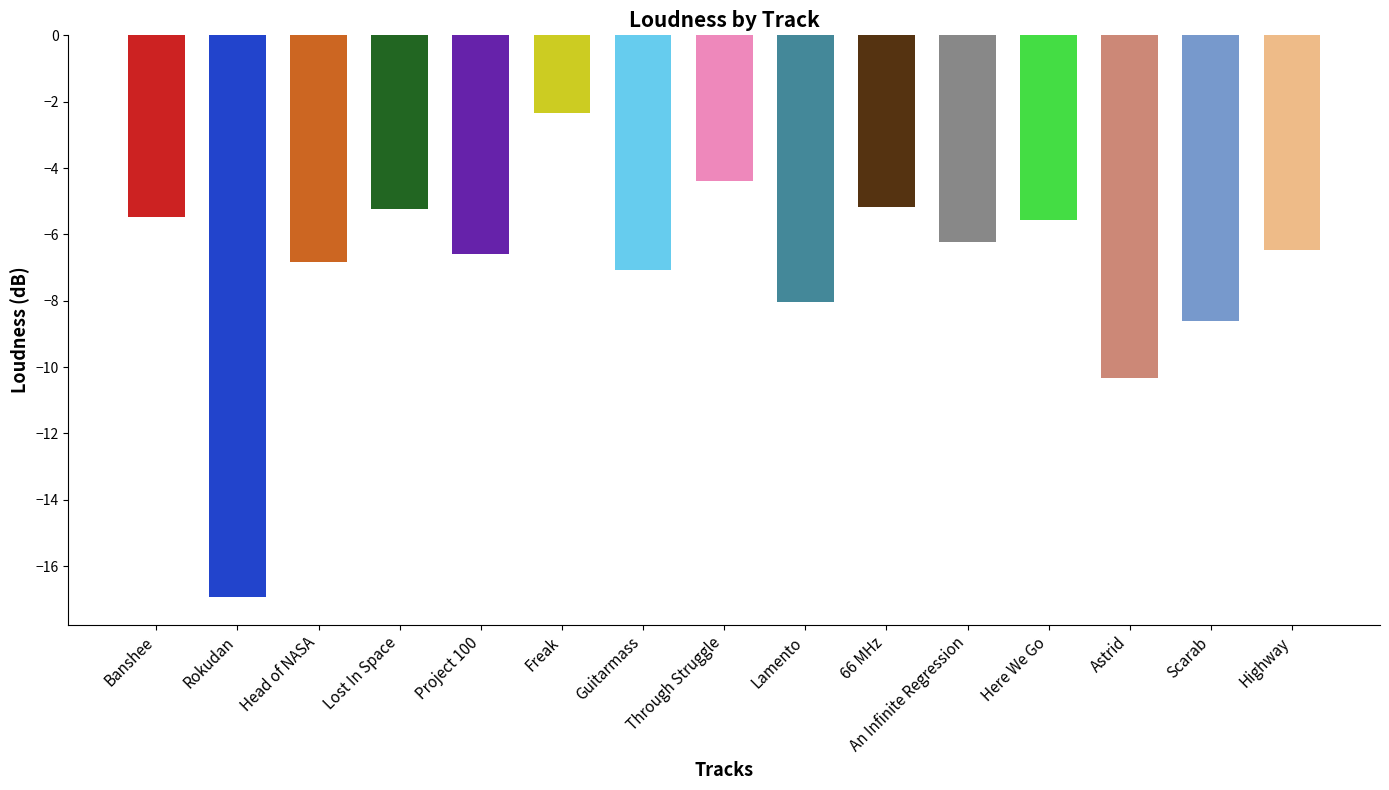

How many categories are shown in the chart?

15